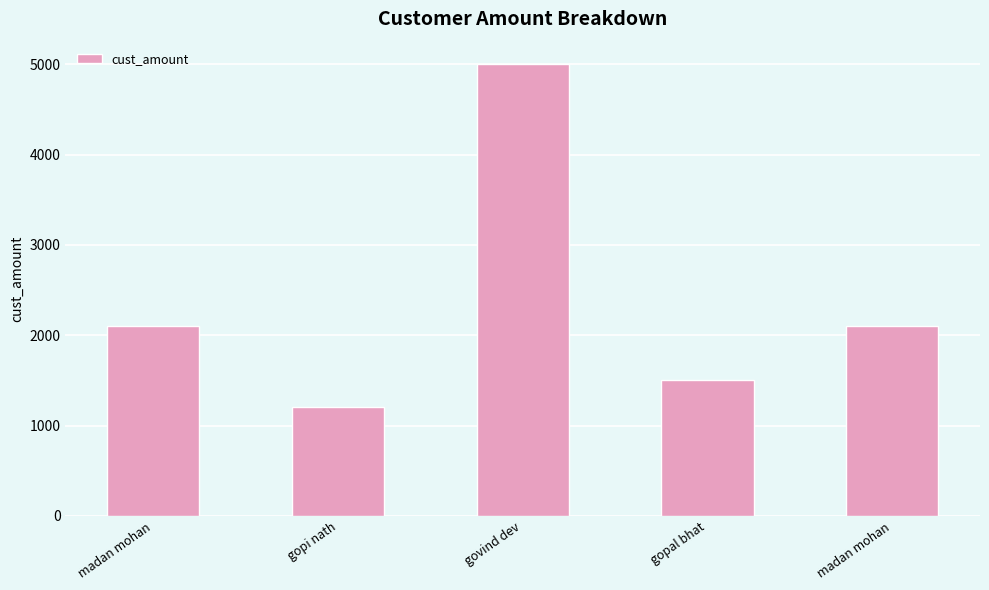

How many data points does each series have?

5